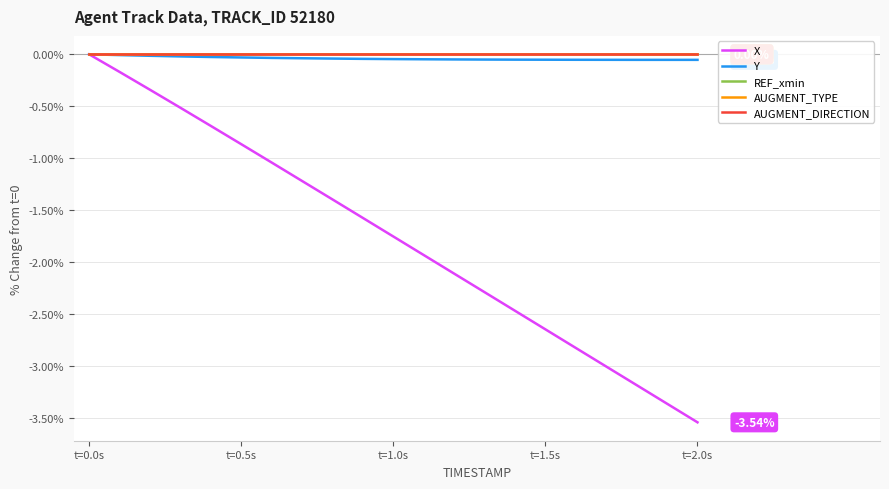

Does the chart display data point markers on the line(s)?

No